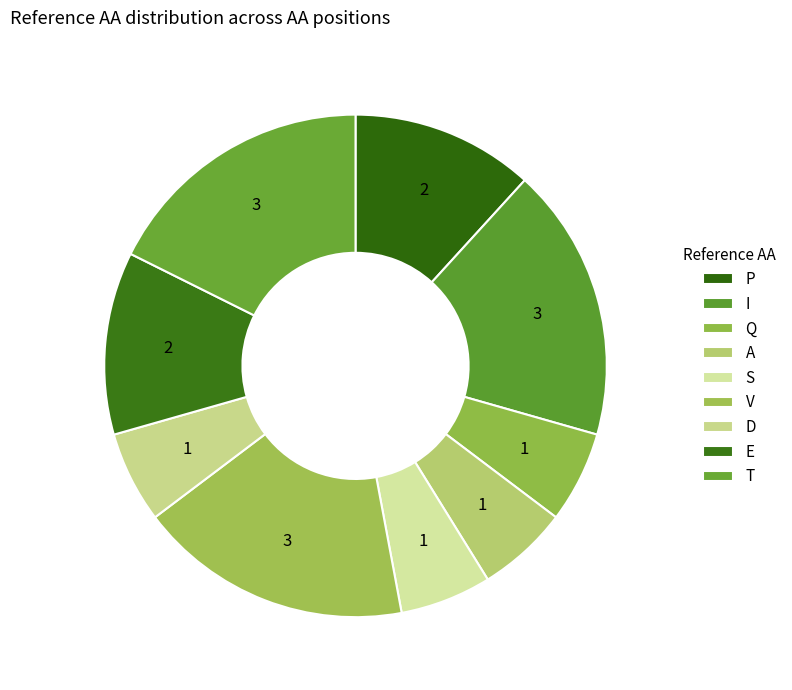

Which slice is the smallest?

Q